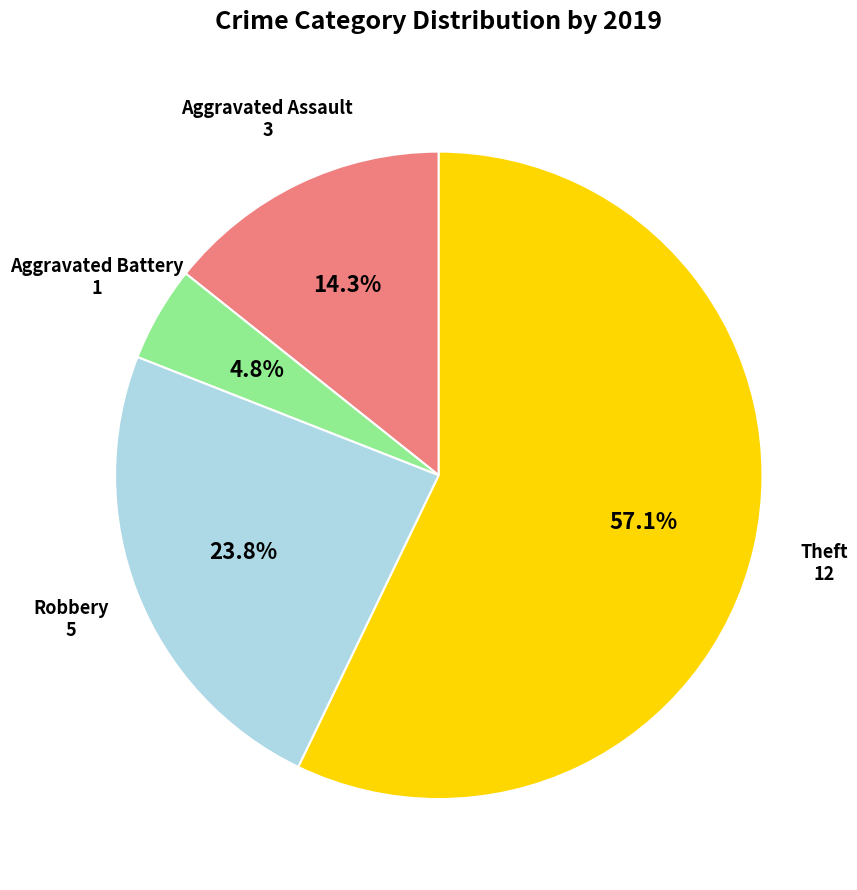

Is there any slice that represents more than half of the pie?

Yes